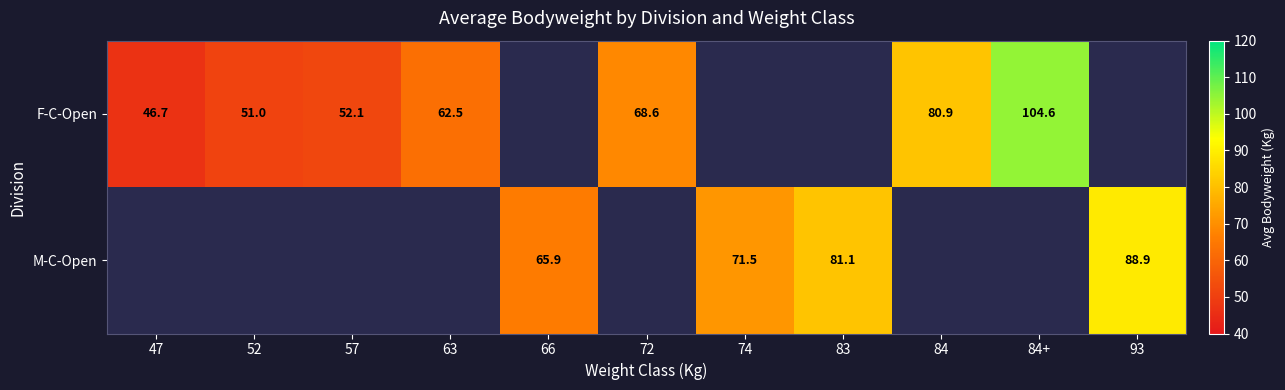

True or false: F-C-Open has a value of 80.9 at 84.

True